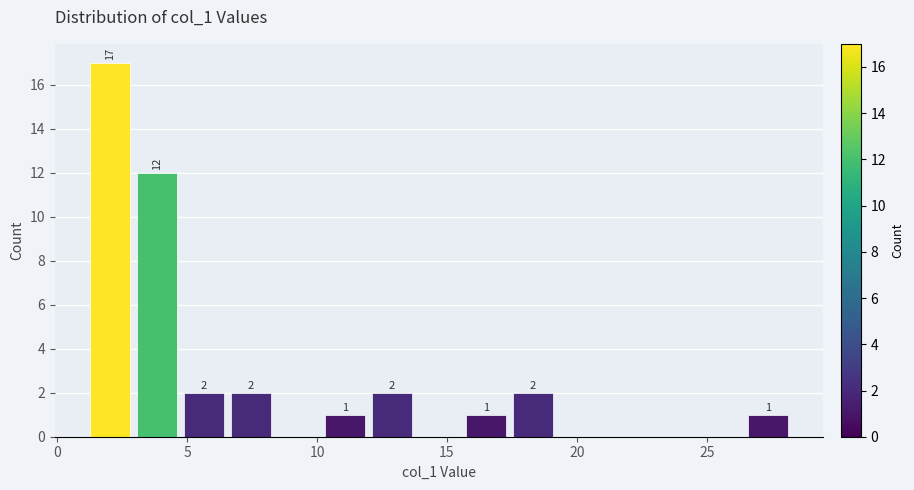

Read against the x-axis, roughly where is the centre of the tallest bar?

2.0